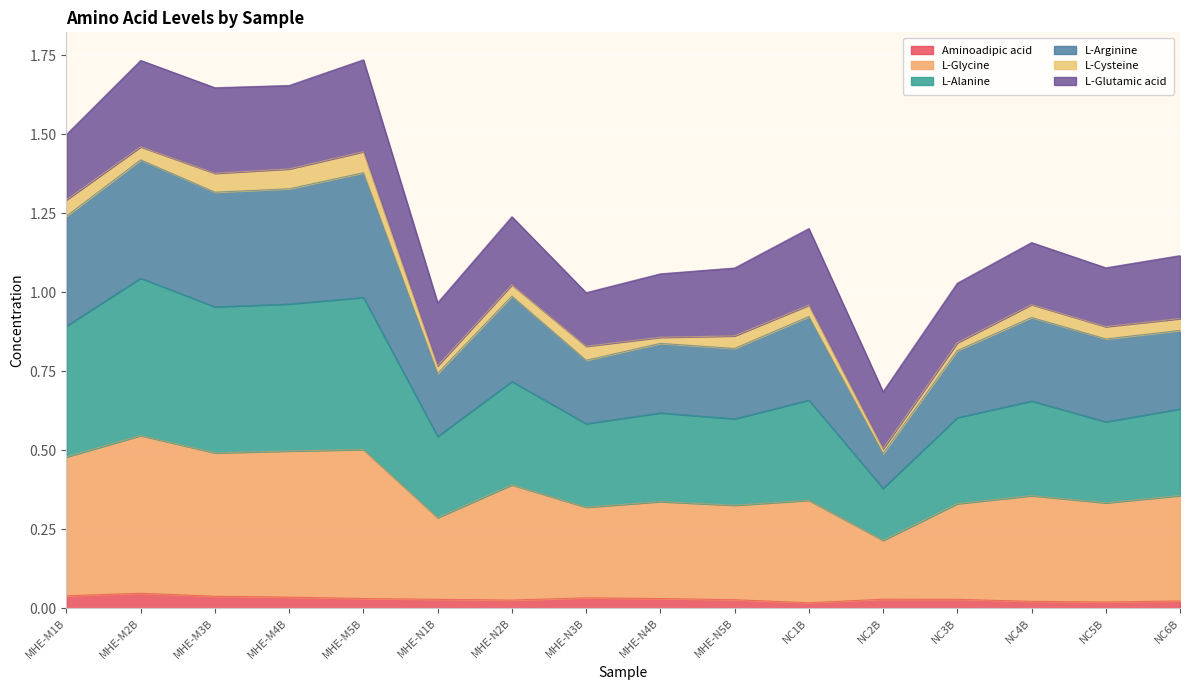

What are all the series names shown in the legend?

Aminoadipic acid, L-Glycine, L-Alanine, L-Arginine, L-Cysteine, L-Glutamic acid